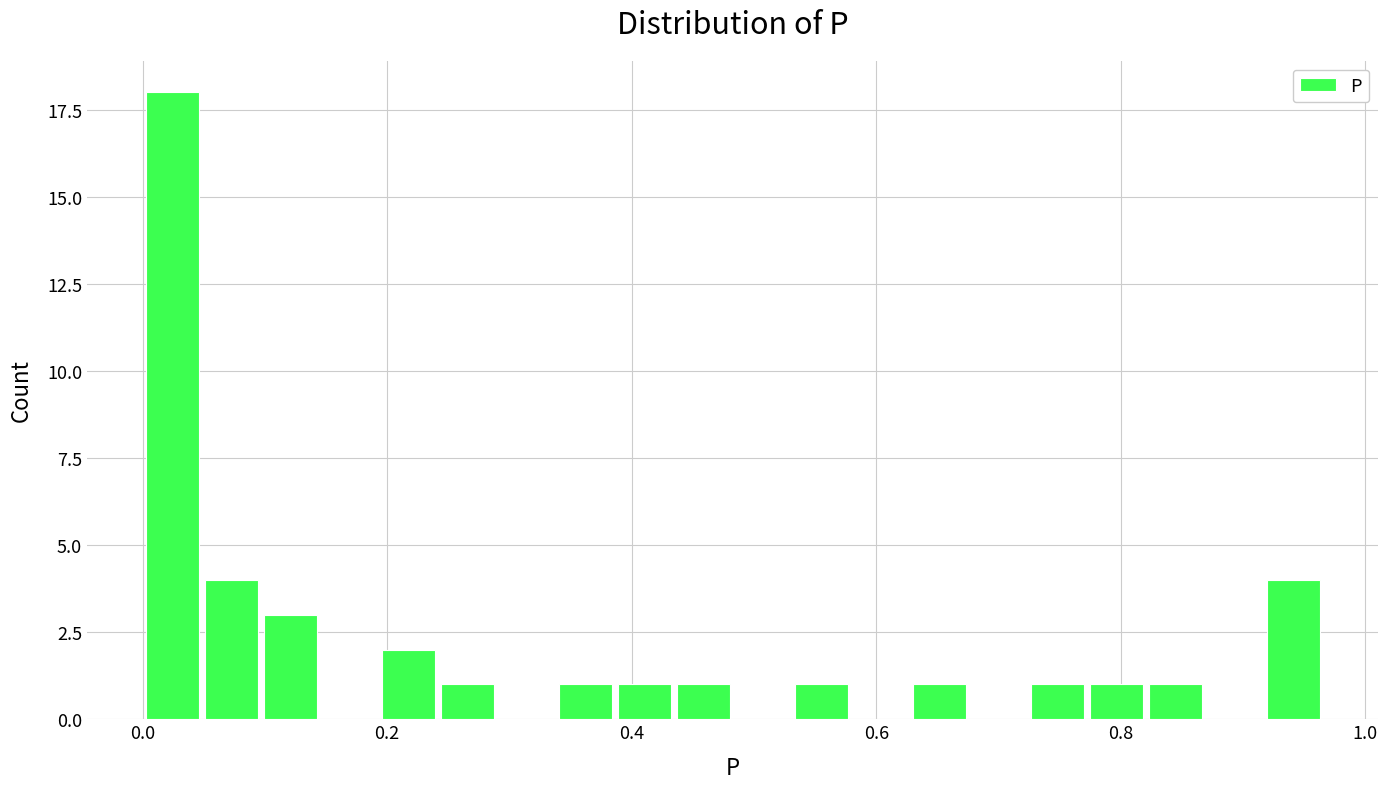

Around what value on the x-axis is the tallest bar? Give the approximate position of its centre, as read against the axis.

0.02